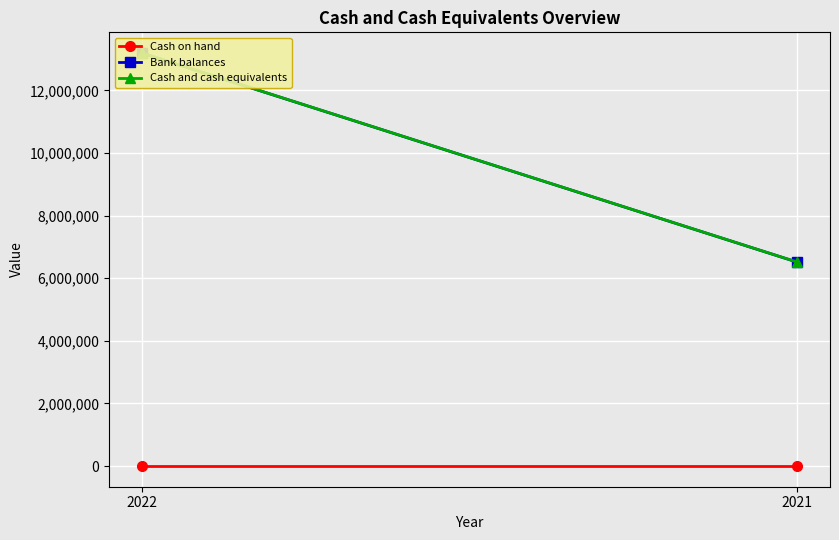

Is it true that Cash and cash equivalents equals 13194828 at 2022?

True